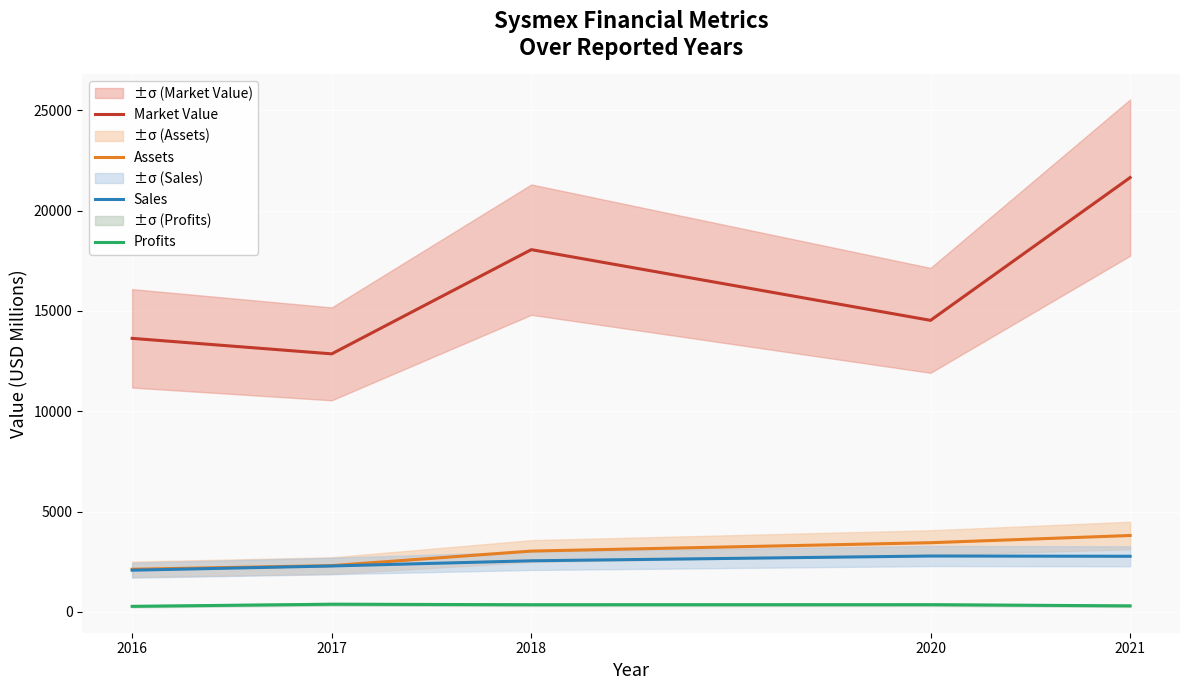

How many values in the Sales series exceed 2544?

2